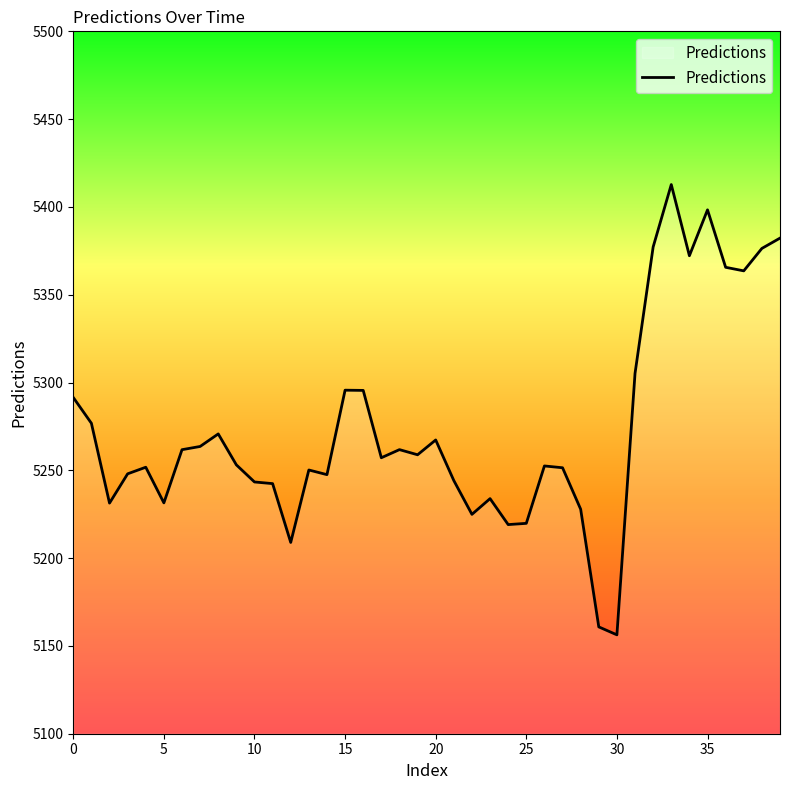

What is the maximum value shown in the chart?

5412.7